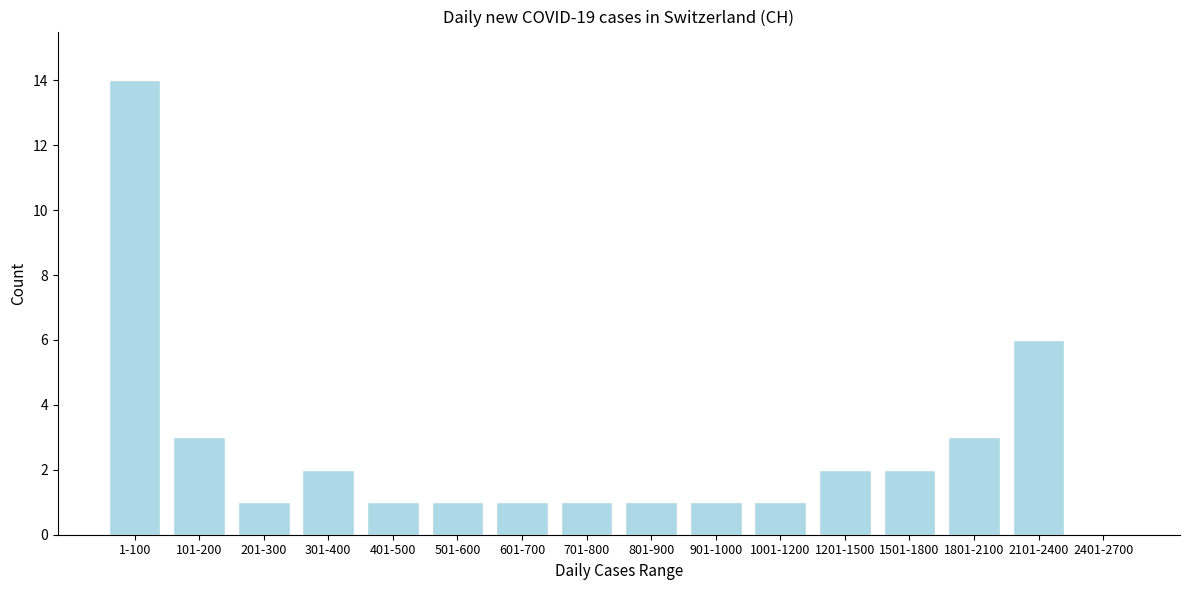

Reading left to right, extract all data points from this chart.

1-100=14	101-200=3	201-300=1	301-400=2	401-500=1	501-600=1	601-700=1	701-800=1	801-900=1	901-1000=1	1001-1200=1	1201-1500=2	1501-1800=2	1801-2100=3	2101-2400=6	2401-2700=0